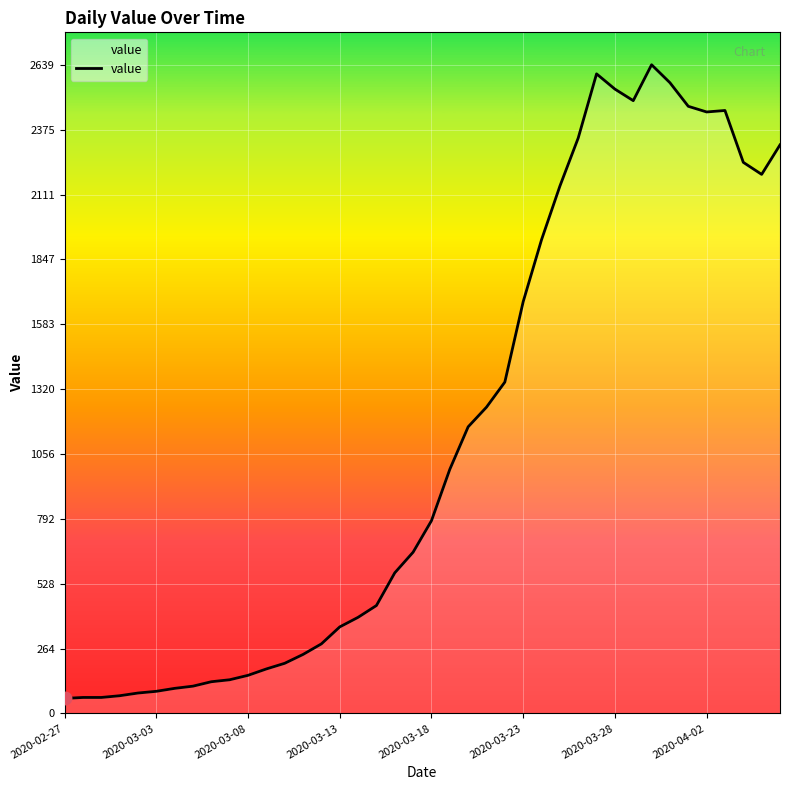

What is the difference between the maximum and second lowest values?

2574